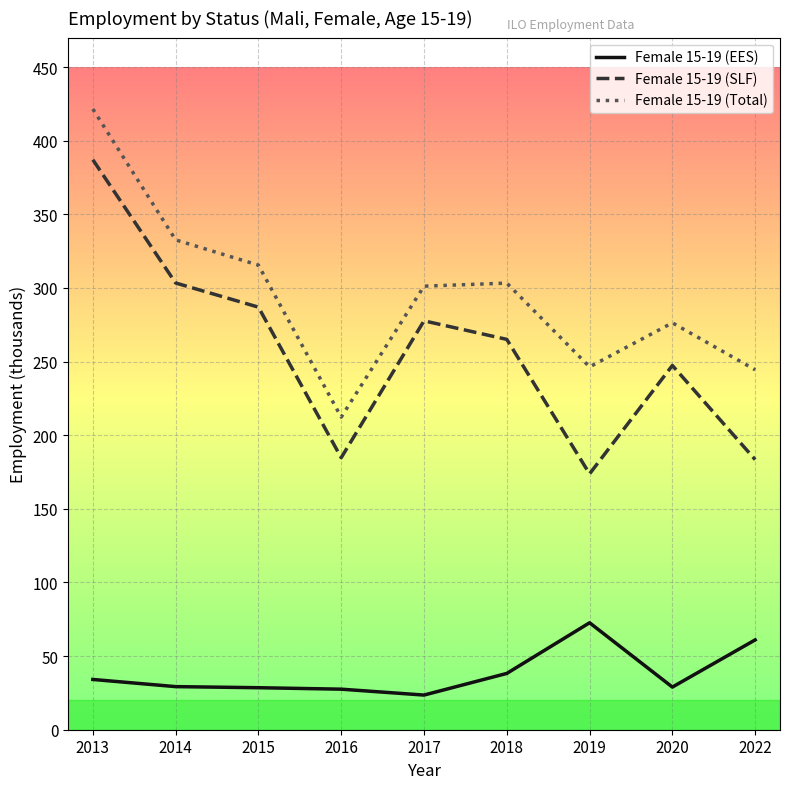

List the series in order of their peak value, highest first.

Female 15-19 (Total), Female 15-19 (SLF), Female 15-19 (EES)